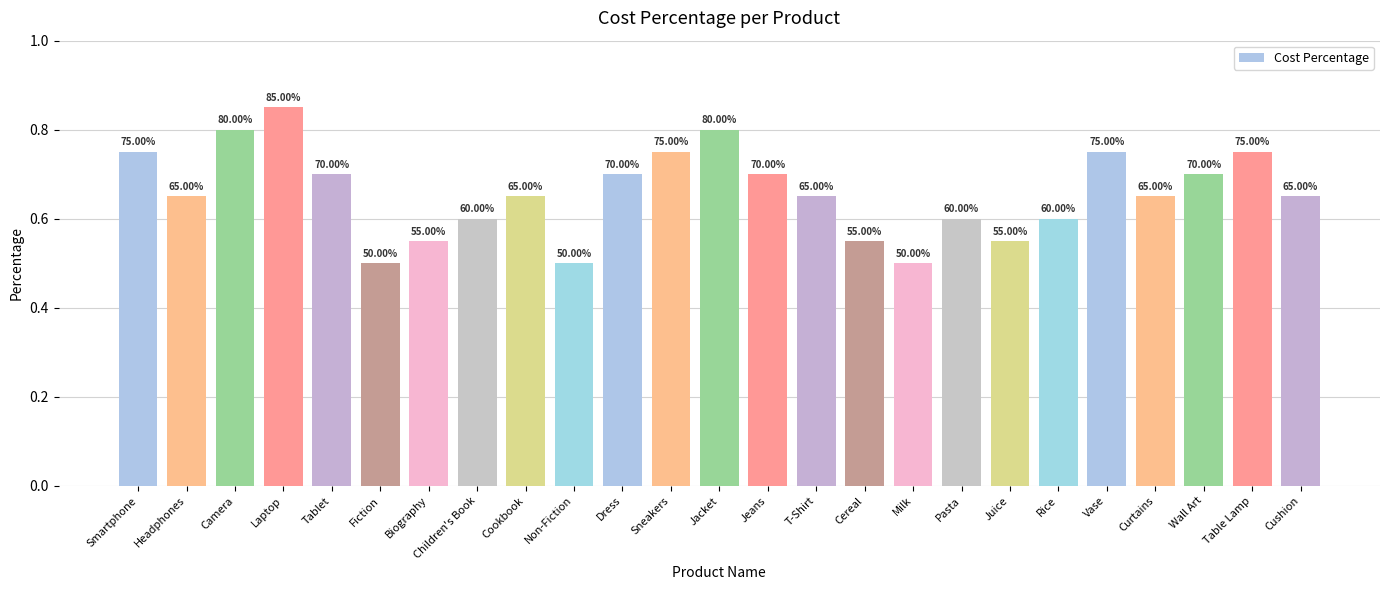

Does the chart contain stacked bars?

No